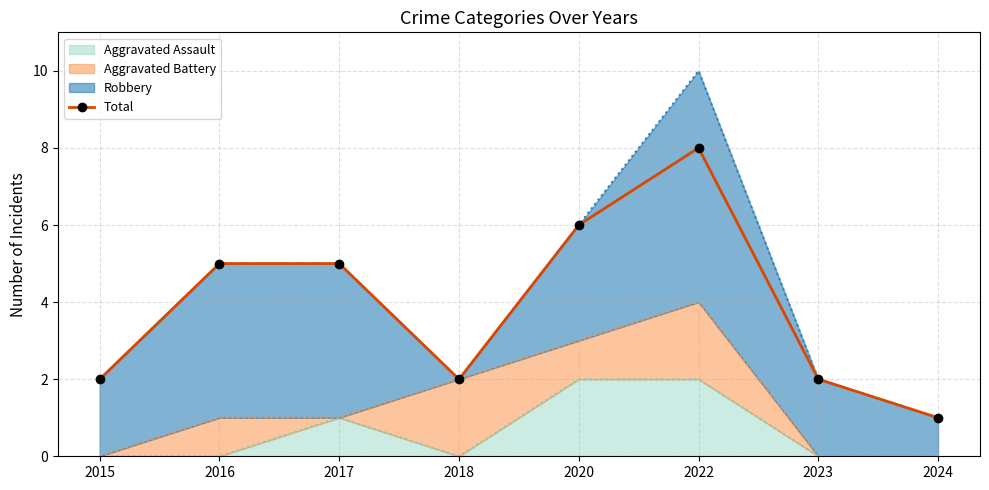

What is the smallest value displayed?

1